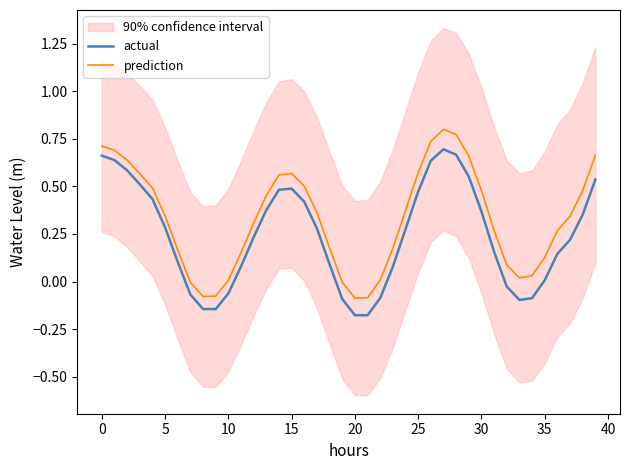

Does the chart display data point markers on the line(s)?

No